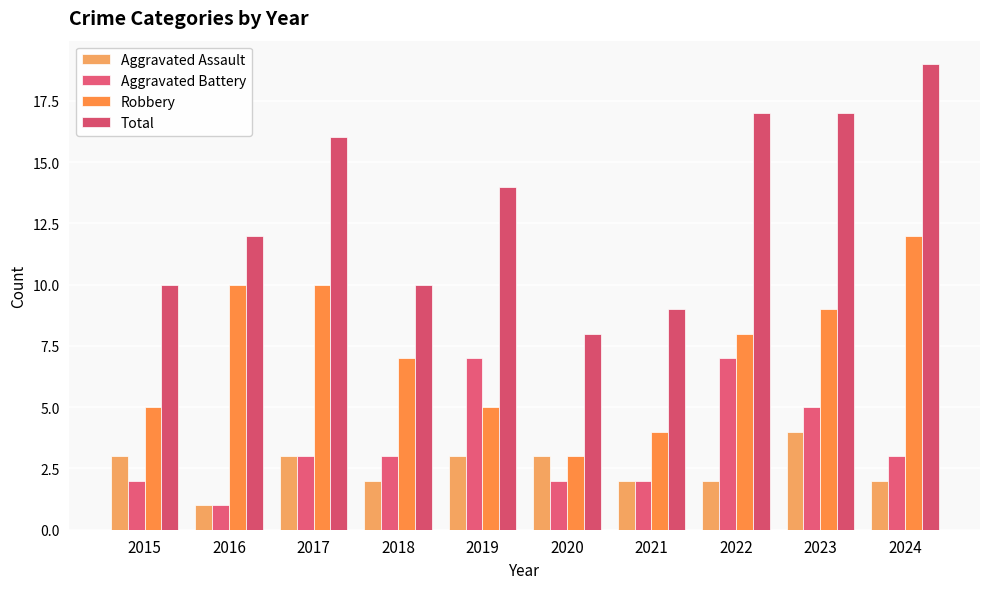

At which label is Robbery closest to 7?

2018